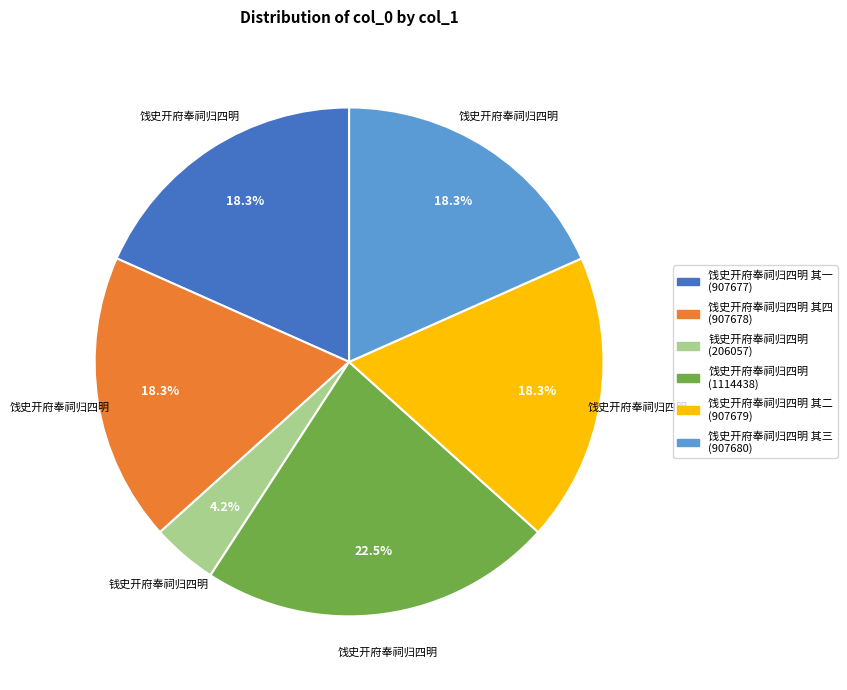

How many slices are in this pie chart?

6